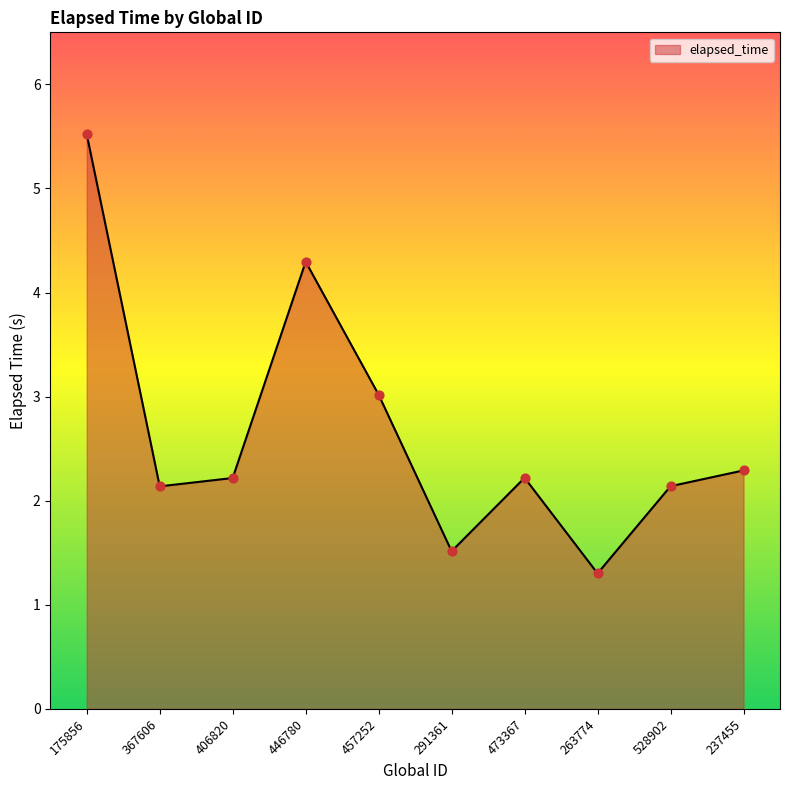

What is the change in value from 457252 to 473367?

-0.8